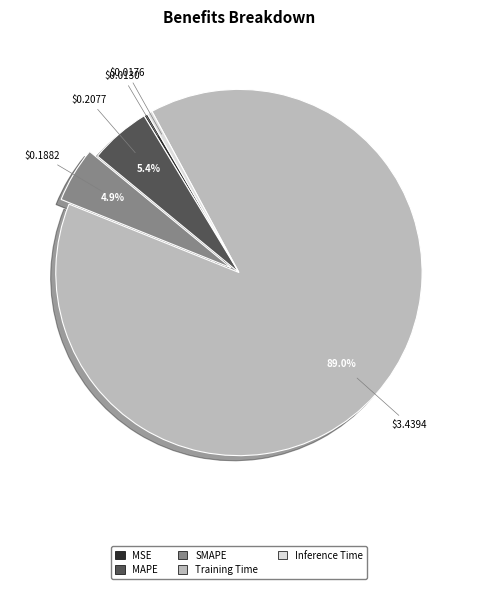

Which slice is the largest?

Training Time